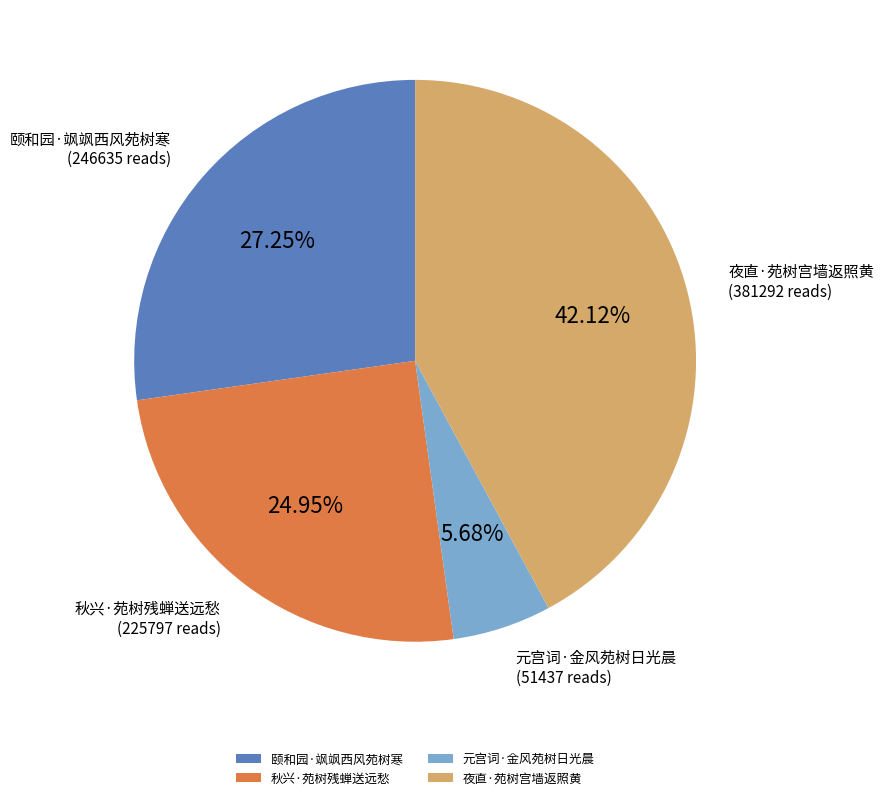

Is it true that 秋兴·苑树残蝉送远愁 is 36% of the pie?

False